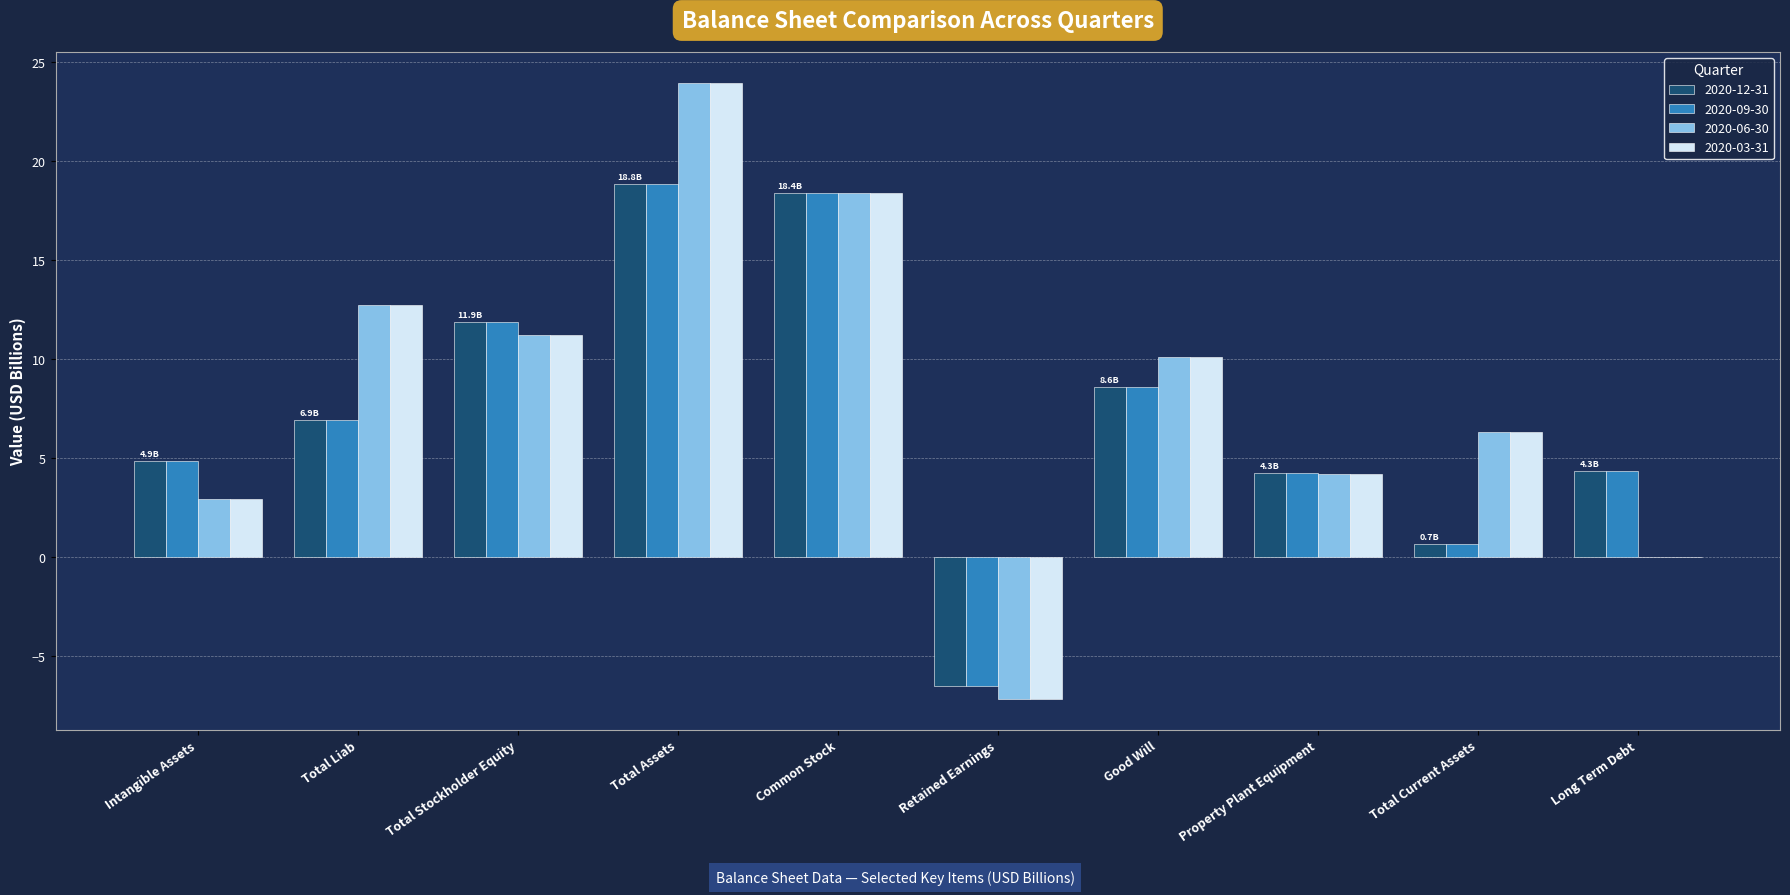

How many data points in 2020-09-30 are above 6?

5